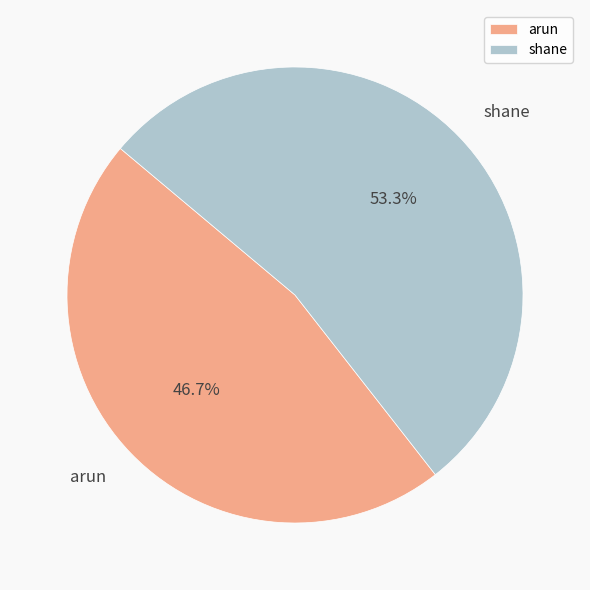

Combined, what portion of the pie is arun and shane?

100.0%